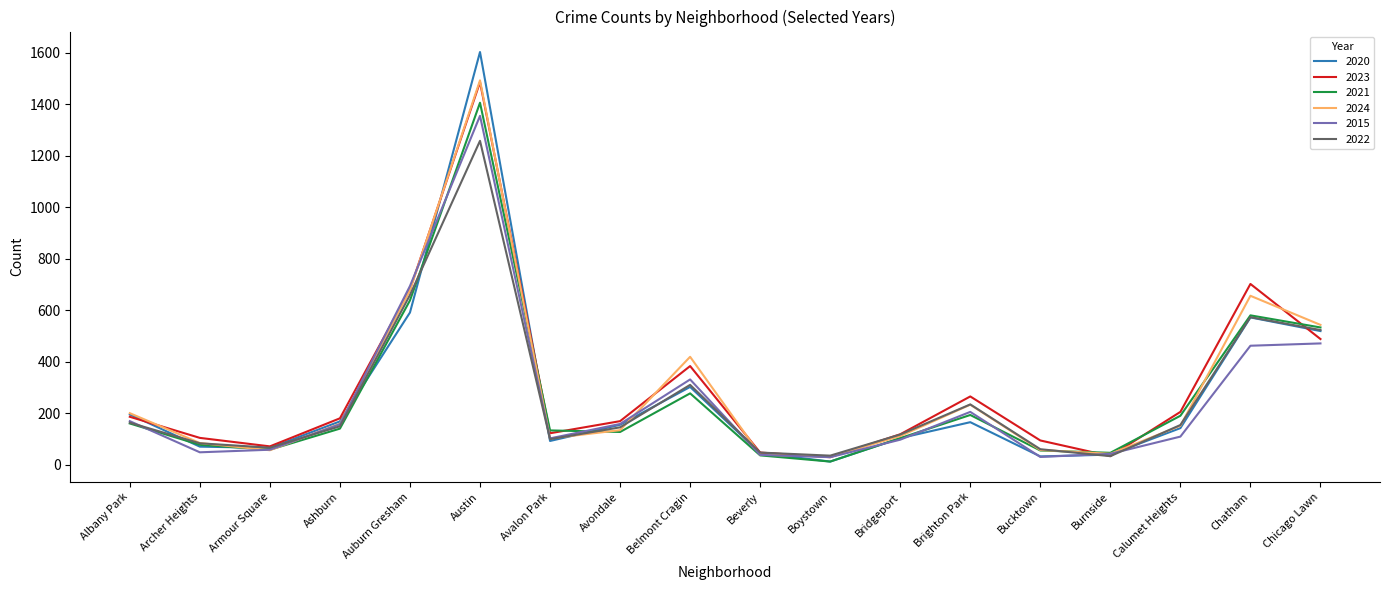

At which category does 2015 reach its first local peak?

Austin